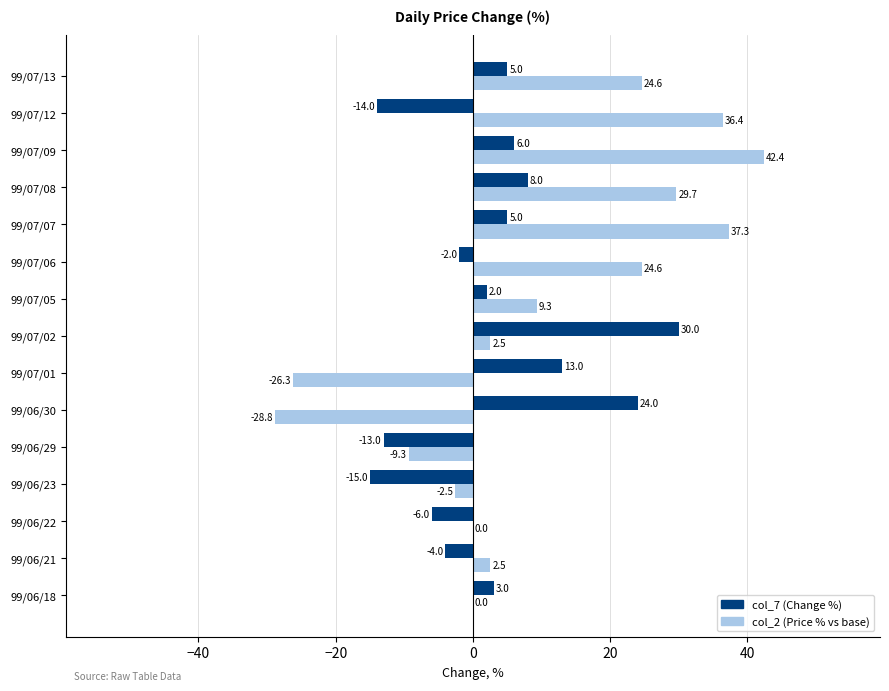

Count the number of categories in the chart.

15